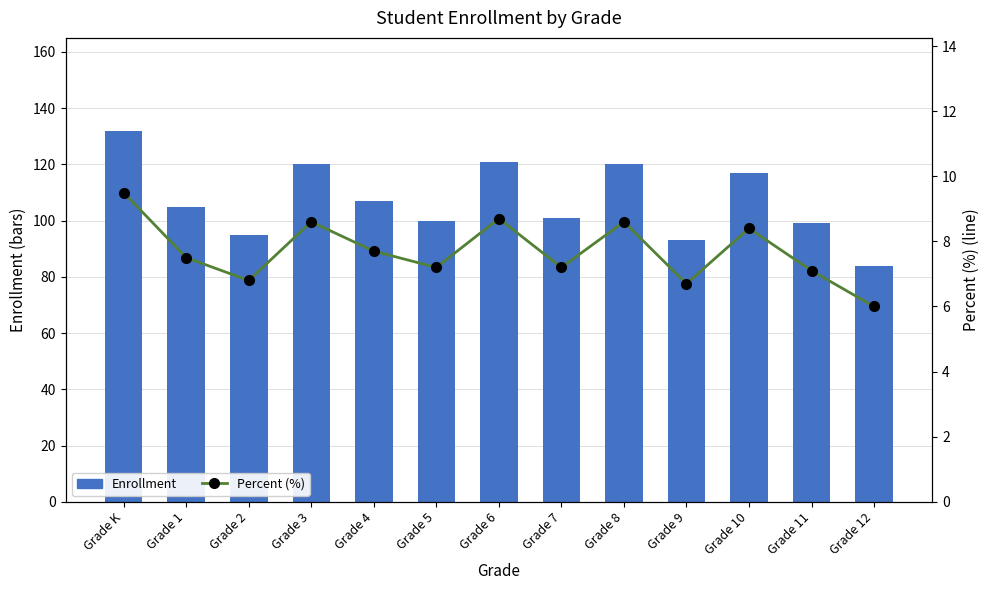

How many groups of bars are there?

13